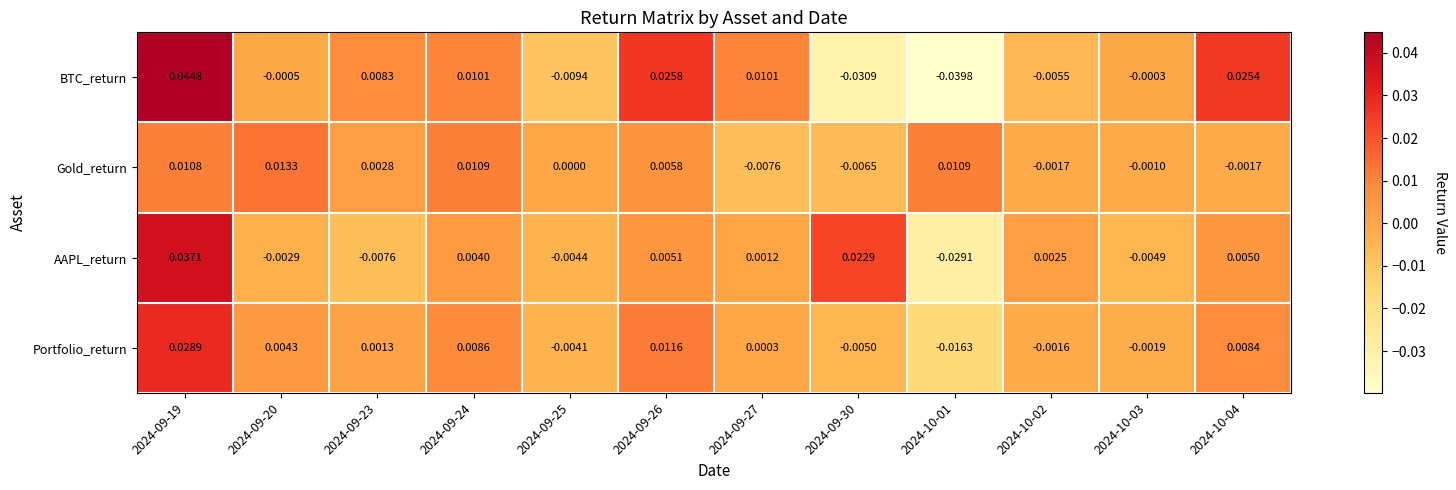

Which series has the largest range (max minus min)?

BTC_return